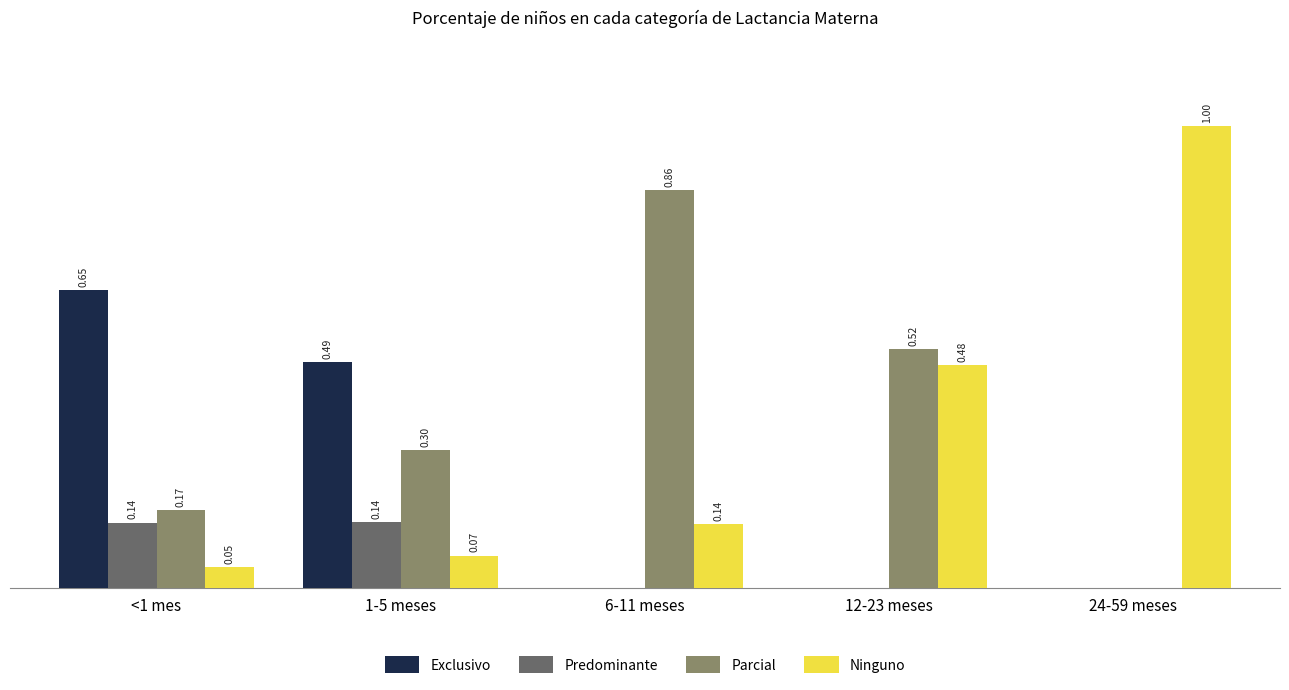

Between 1-5 meses and 24-59 meses, which series saw the biggest shift?

Ninguno